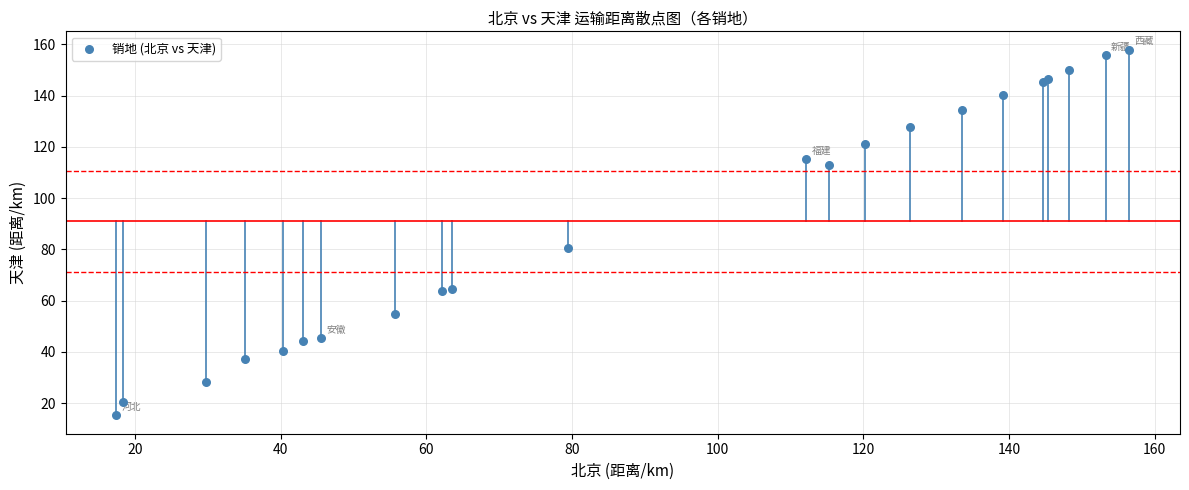

What Y value in the scatter plot is closest to 86?

80.5